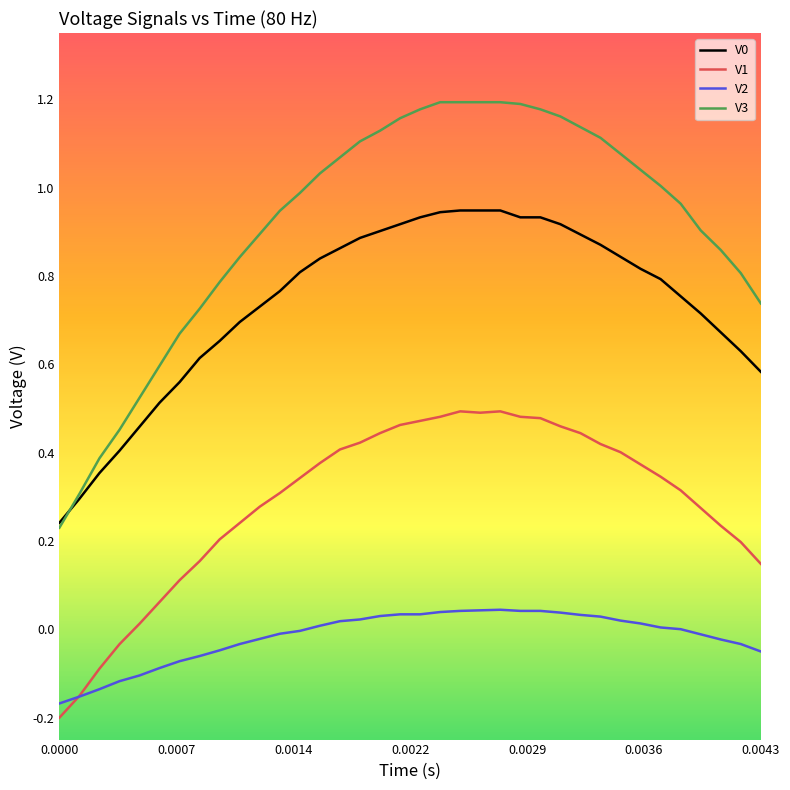

Which series has the widest spread of values?

V3